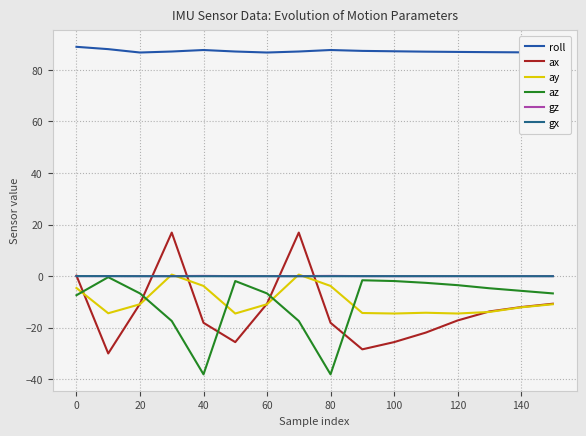

What is the difference between the second highest and minimum values in the ax series?

46.9